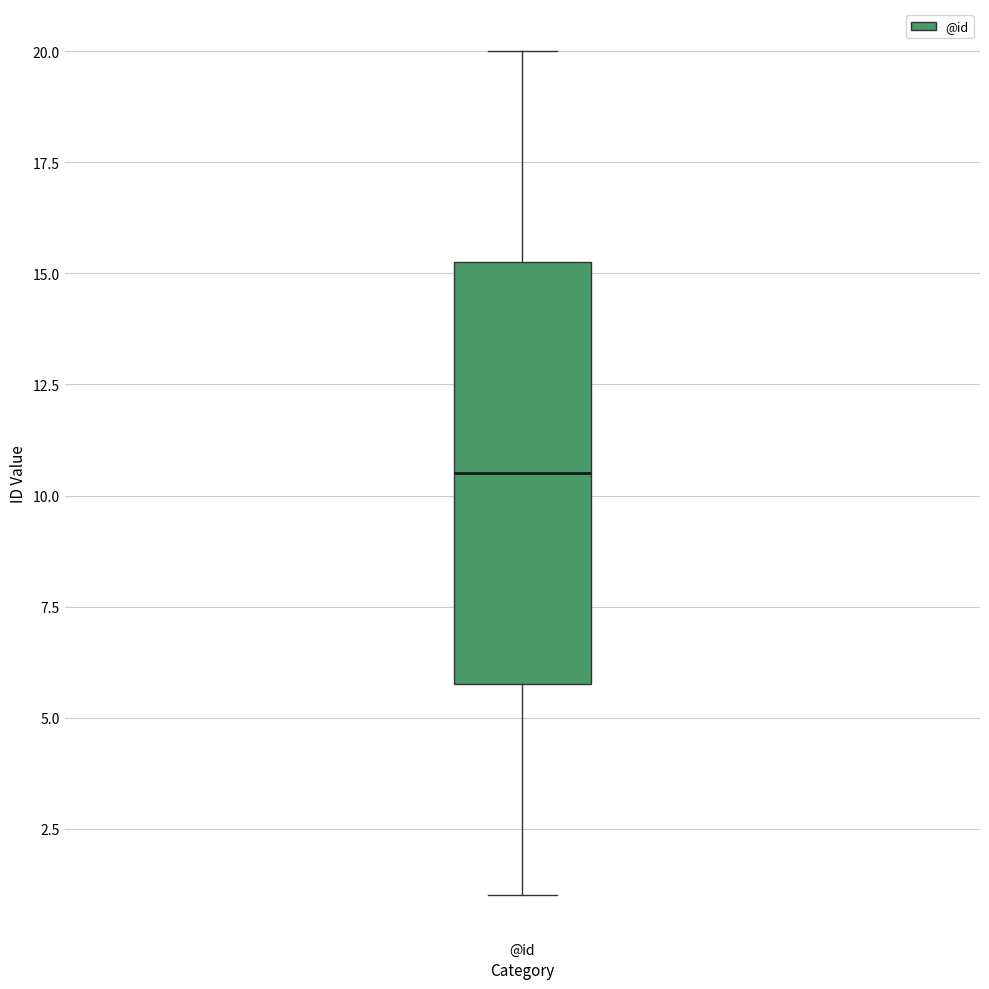

Where is the lower edge of the box for @id on the y-axis? The values are not printed on the chart, so give them approximately, as read against the axis.

6.0